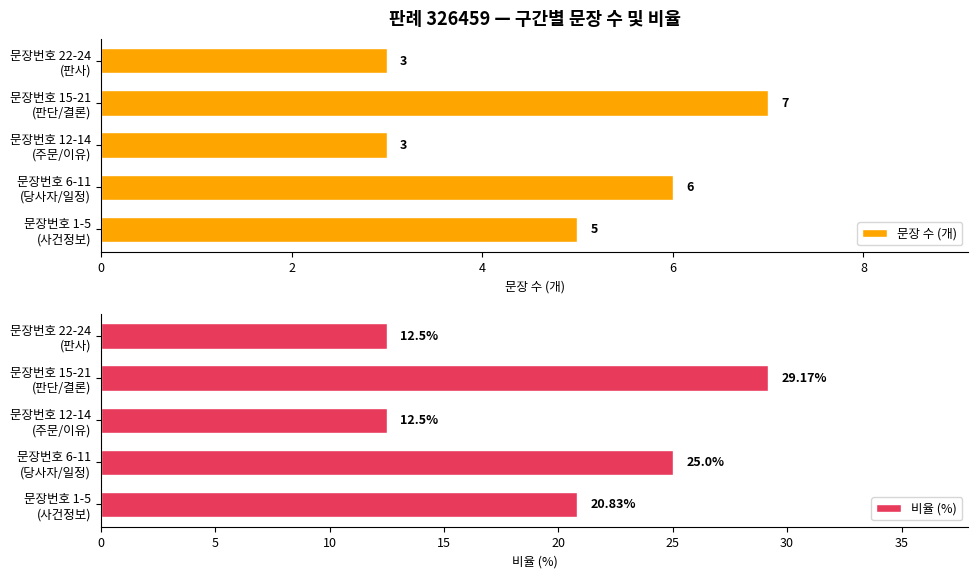

How many 문장 수 (개) values are between 3 and 6?

4